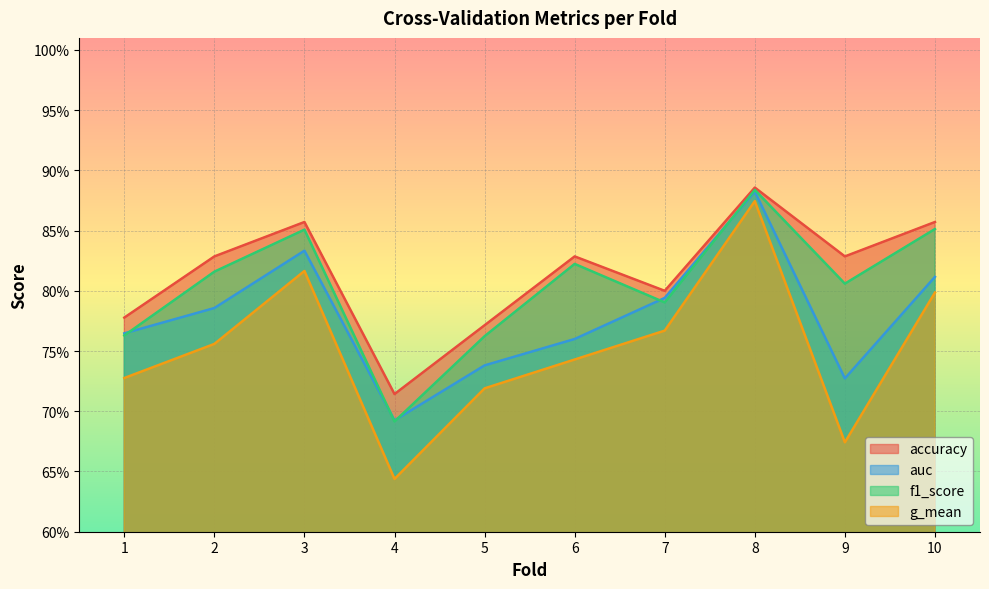

At which label is accuracy closest to 0?

4